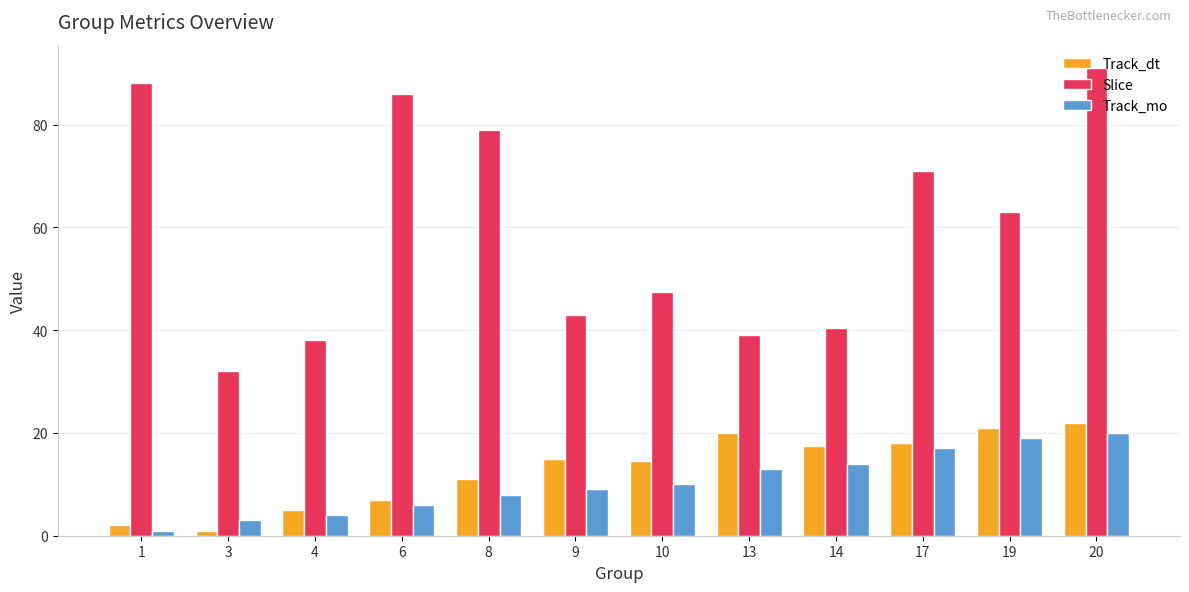

The Track_dt series shows 15.0 at 9. True or false?

True